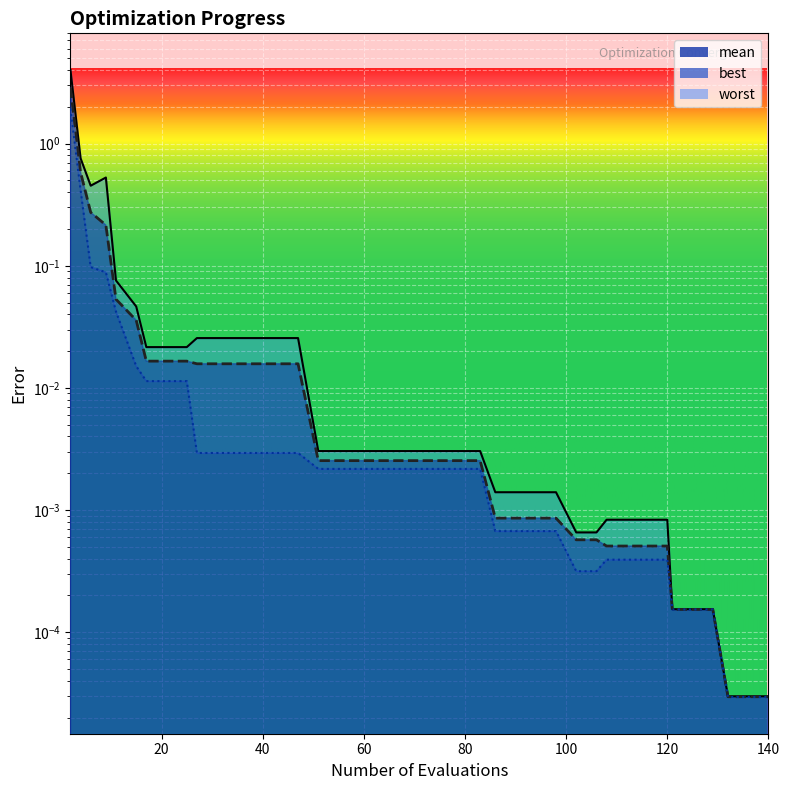

List the series in order of their overall mean, lowest first.

best, mean, worst